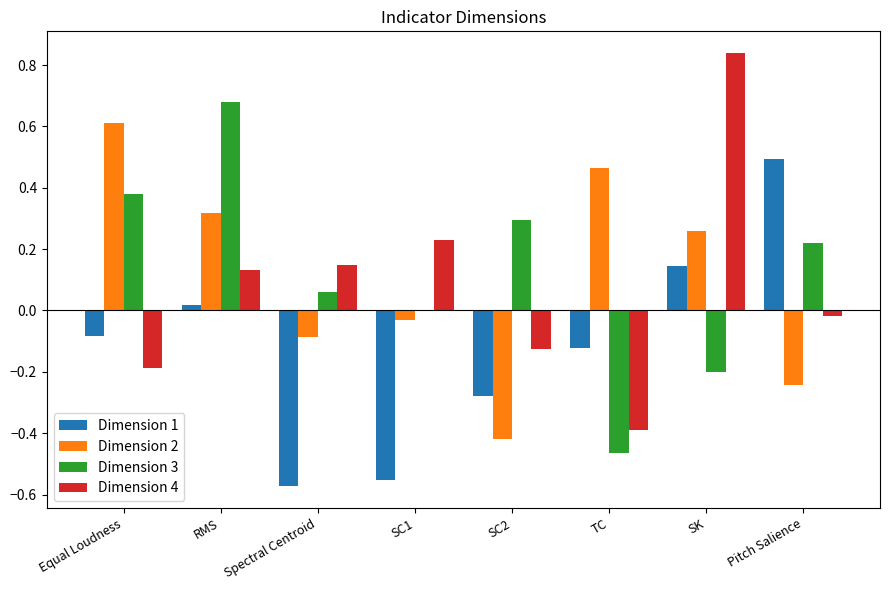

Does the chart contain stacked bars?

No